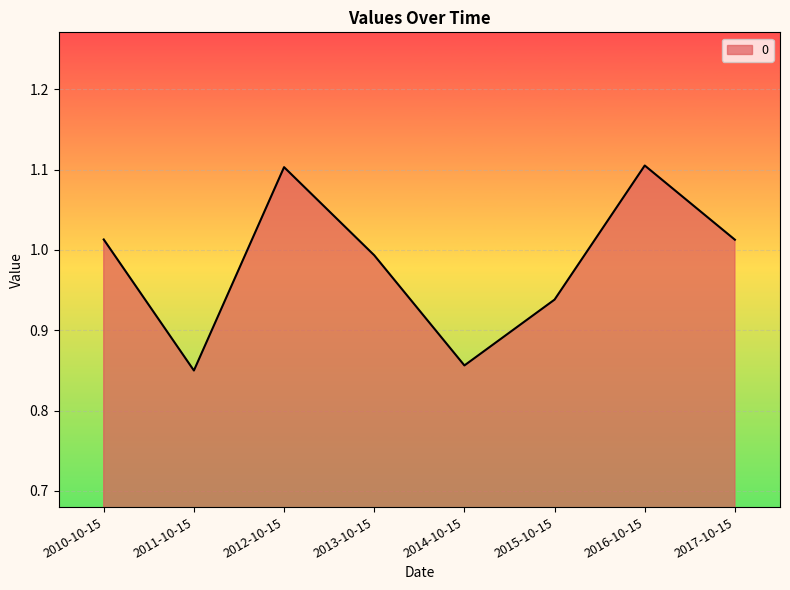

At which category does the data reach its first local valley?

2011-10-15